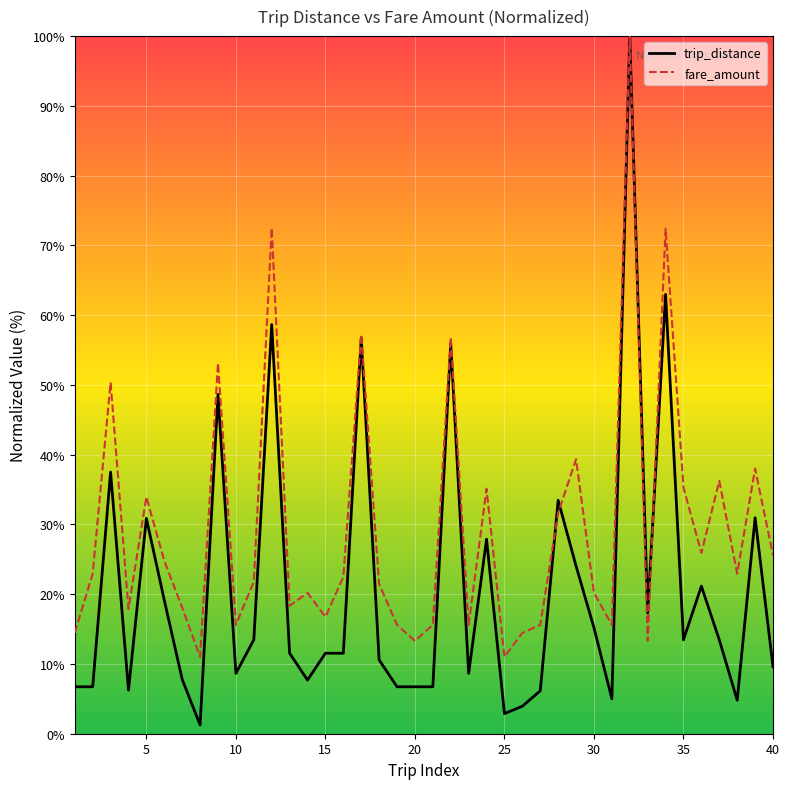

List the series in order of their overall mean, highest first.

fare_amount, trip_distance